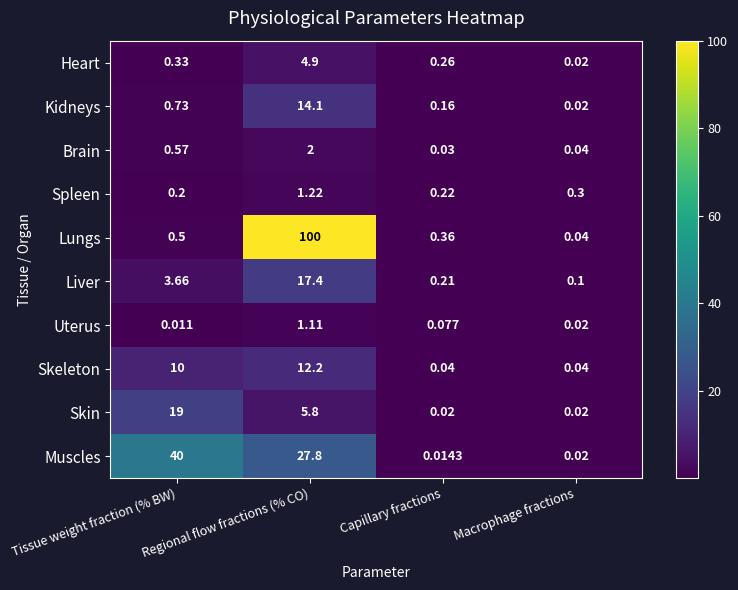

Which series has the largest range (max minus min)?

Lungs